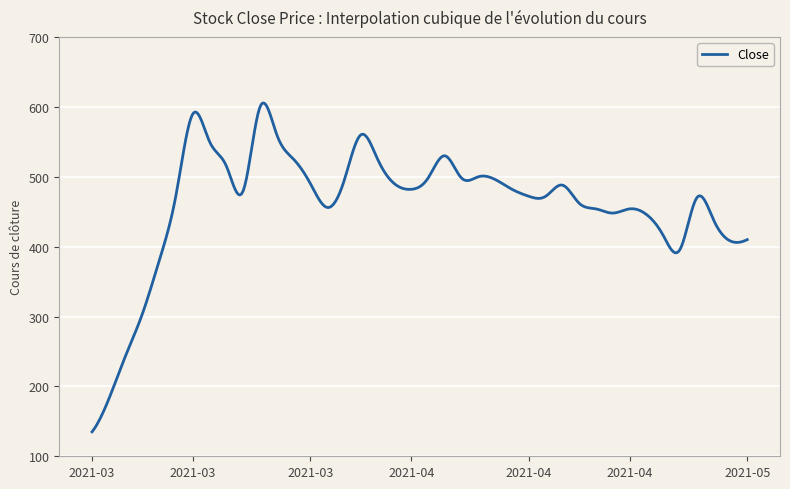

What is the difference between the maximum and minimum values?

470.6